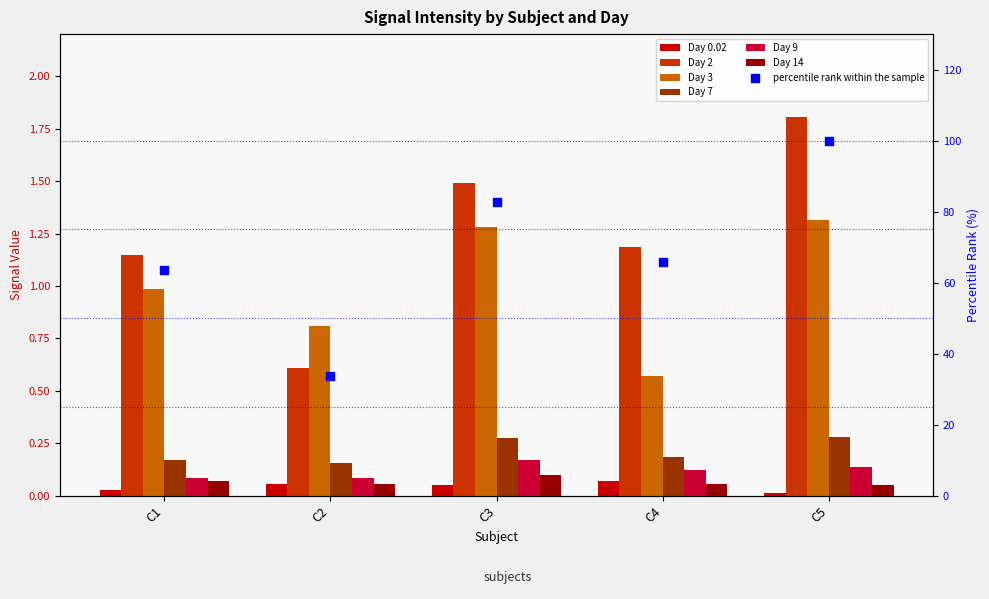

What are all the series names shown in the legend?

Day 0.02, Day 2, Day 3, Day 7, Day 9, Day 14